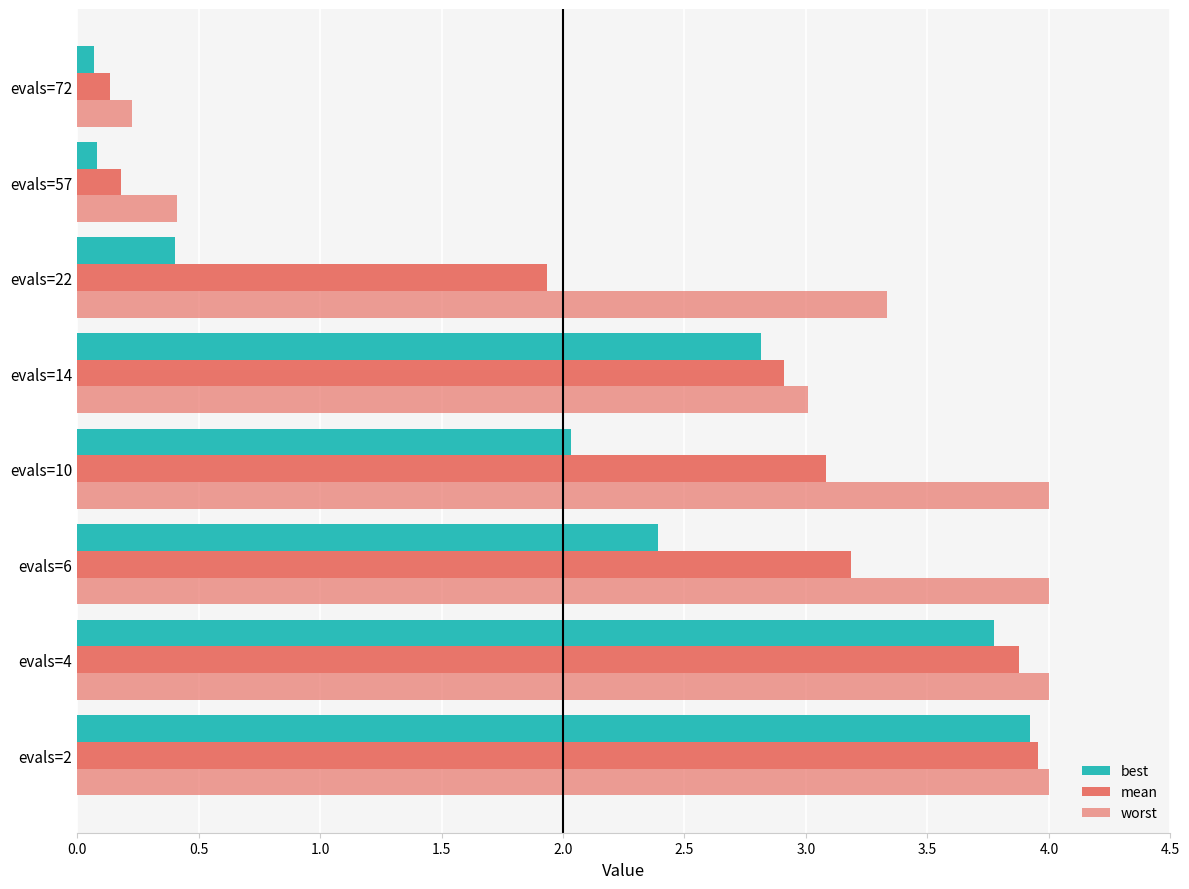

How many values in the worst series are below 4?

4